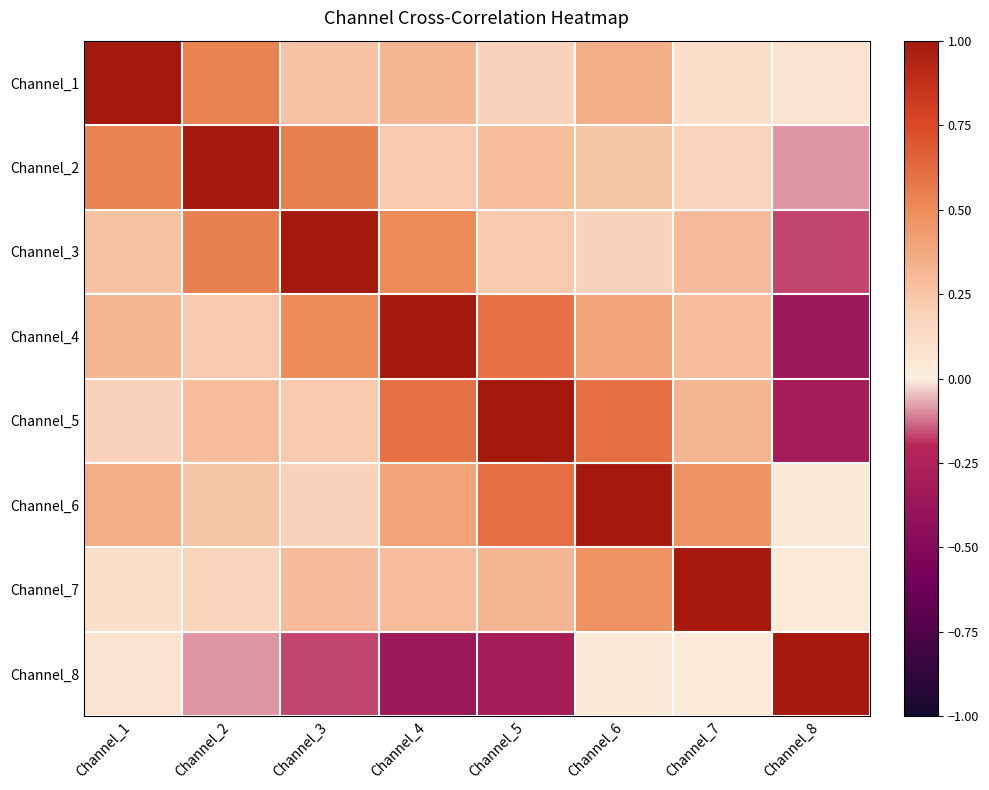

Reading left to right, what are all the values shown in this chart?

Channel_1: Channel_1=1.0	Channel_2=0.5	Channel_3=0.3	Channel_4=0.3	Channel_5=0.2	Channel_6=0.3	Channel_7=0.1	Channel_8=0.1
Channel_2: Channel_1=0.5	Channel_2=1.0	Channel_3=0.5	Channel_4=0.2	Channel_5=0.3	Channel_6=0.2	Channel_7=0.2	Channel_8=-0.1
Channel_3: Channel_1=0.3	Channel_2=0.5	Channel_3=1.0	Channel_4=0.5	Channel_5=0.2	Channel_6=0.2	Channel_7=0.3	Channel_8=-0.2
Channel_4: Channel_1=0.3	Channel_2=0.2	Channel_3=0.5	Channel_4=1.0	Channel_5=0.6	Channel_6=0.4	Channel_7=0.3	Channel_8=-0.4
Channel_5: Channel_1=0.2	Channel_2=0.3	Channel_3=0.2	Channel_4=0.6	Channel_5=1.0	Channel_6=0.6	Channel_7=0.3	Channel_8=-0.3
Channel_6: Channel_1=0.3	Channel_2=0.2	Channel_3=0.2	Channel_4=0.4	Channel_5=0.6	Channel_6=1.0	Channel_7=0.5	Channel_8=0.0
Channel_7: Channel_1=0.1	Channel_2=0.2	Channel_3=0.3	Channel_4=0.3	Channel_5=0.3	Channel_6=0.5	Channel_7=1.0	Channel_8=0.0
Channel_8: Channel_1=0.1	Channel_2=-0.1	Channel_3=-0.2	Channel_4=-0.4	Channel_5=-0.3	Channel_6=0.0	Channel_7=0.0	Channel_8=1.0